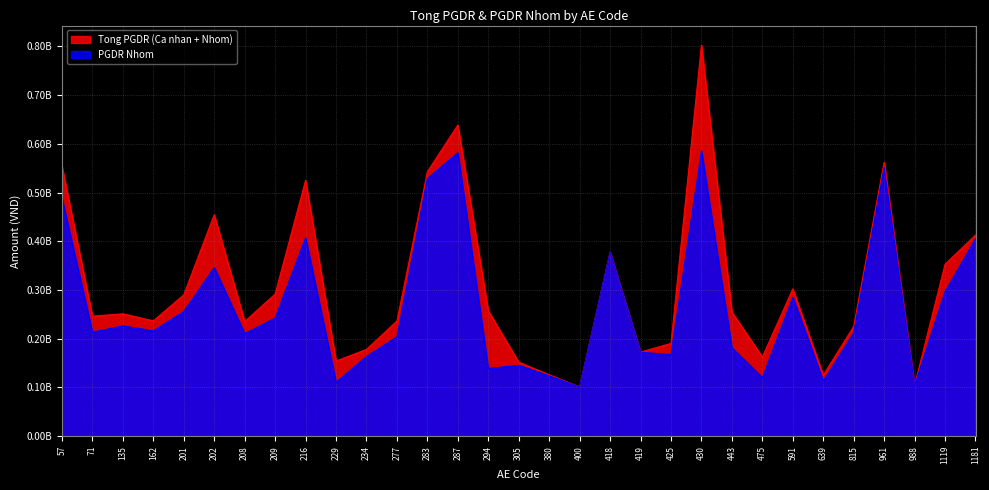

Which series has the largest range (max minus min)?

Tong PGDR (Ca nhan + Nhom)